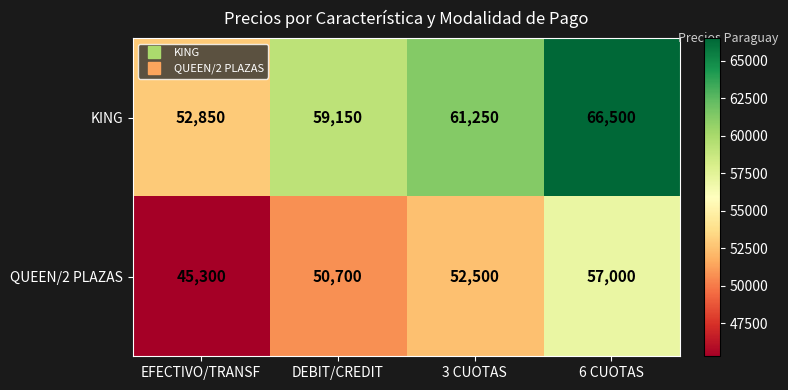

List the series in order of their overall mean, highest first.

KING, QUEEN/2 PLAZAS